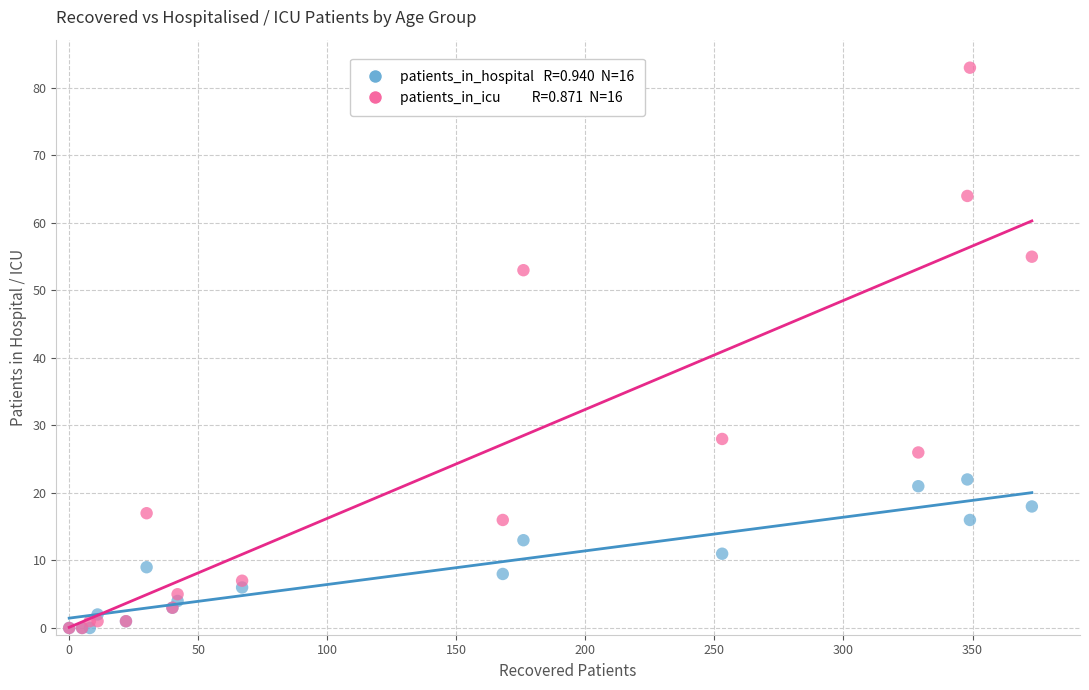

Across all series, what Y value is closest to 41?

53